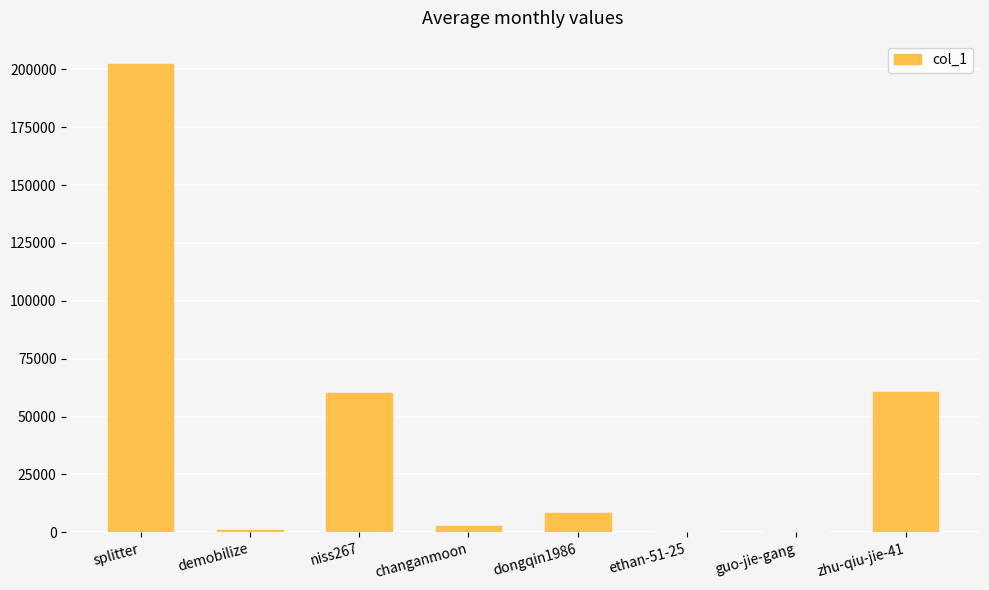

What is the sum of all values?

335097